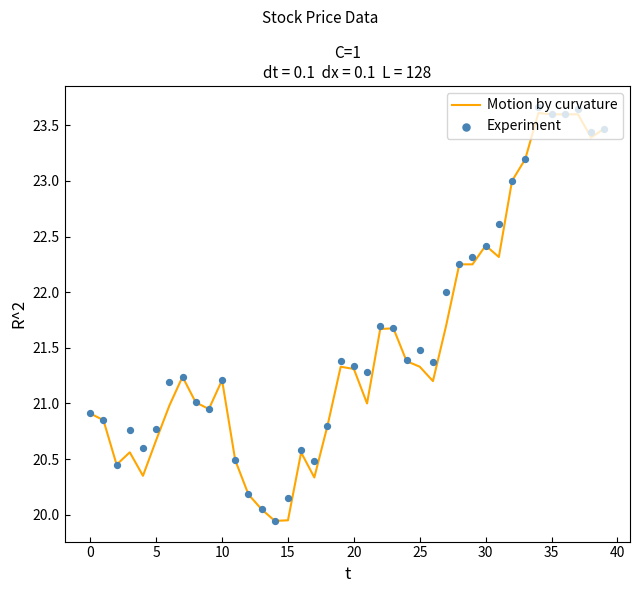

What are all the series names shown in the legend?

Motion by curvature, Experiment